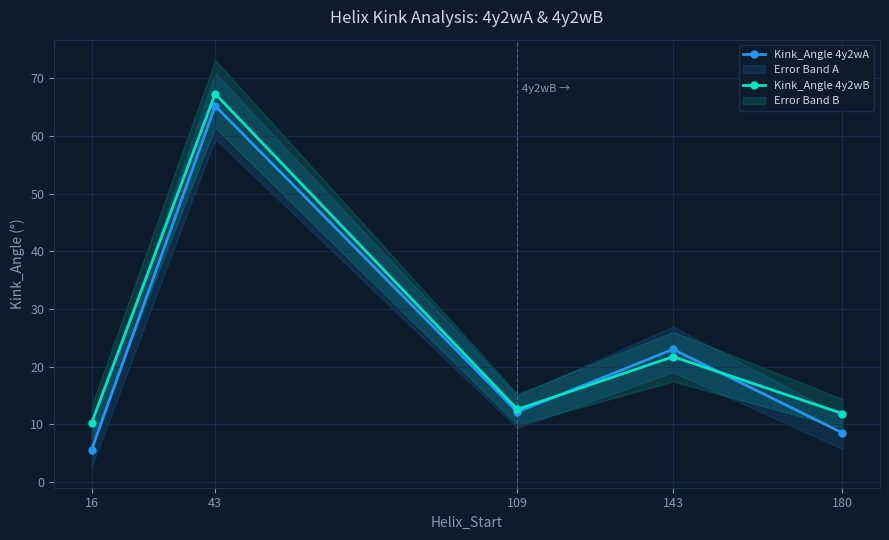

The Kink_Angle 4y2wB series shows 12.6 at 109. True or false?

True